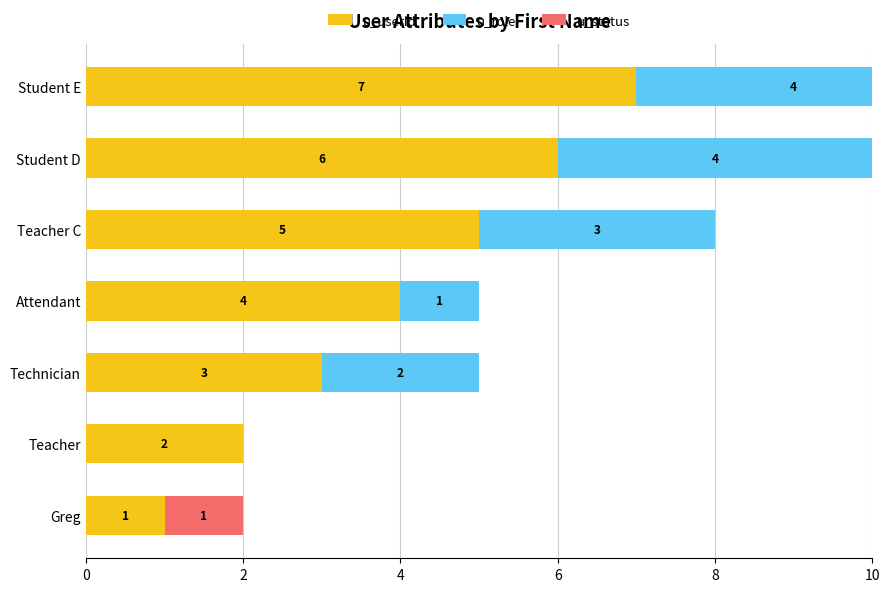

Is it true that u_role equals 4 at Student D?

True